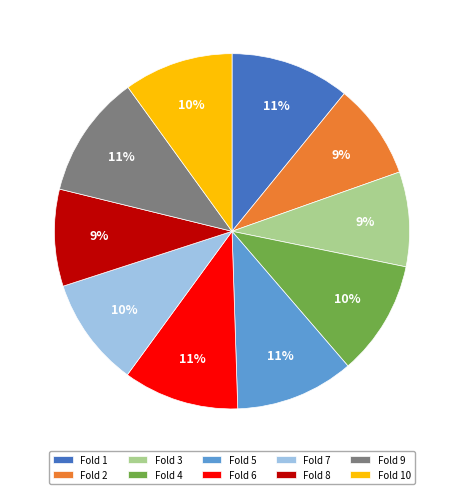

Between Fold 2 and Fold 1, which is larger?

Fold 1